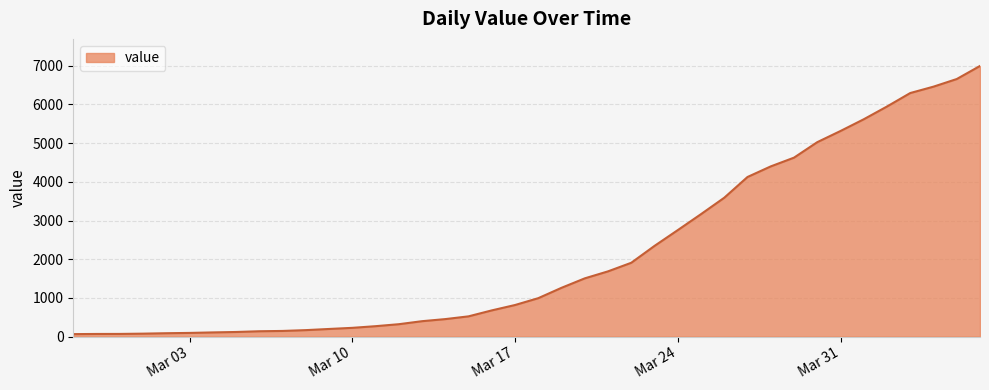

What is the greatest value displayed?

6995